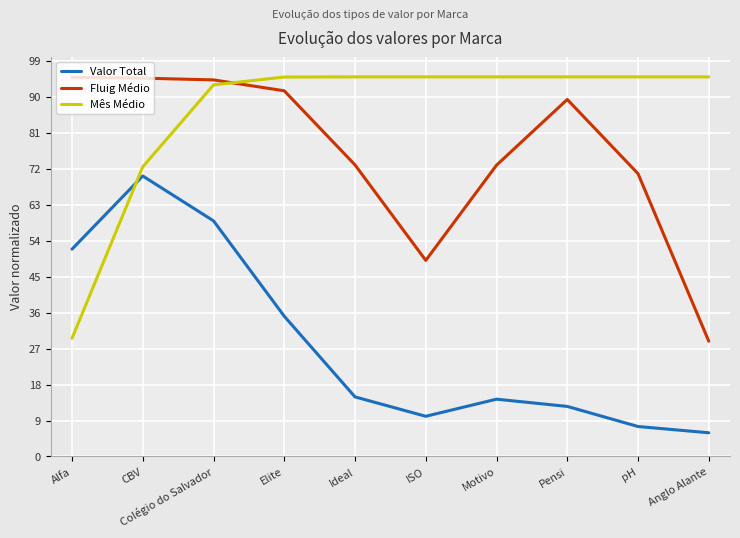

How many data points in Fluig Médio are above 89?

5